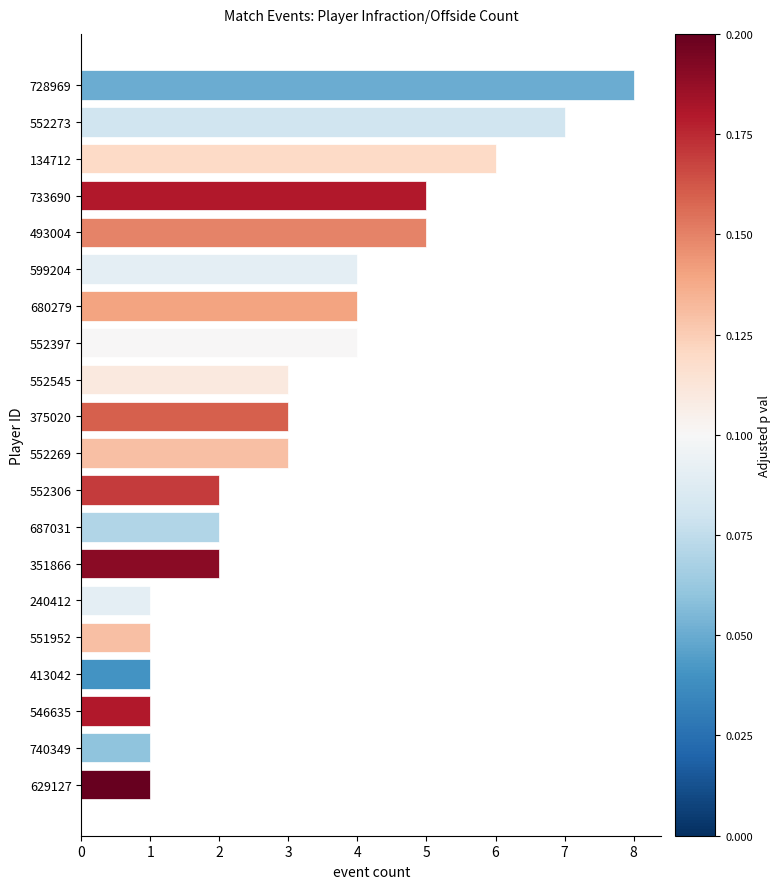

True or false: the data shows 2 at 551952.

False